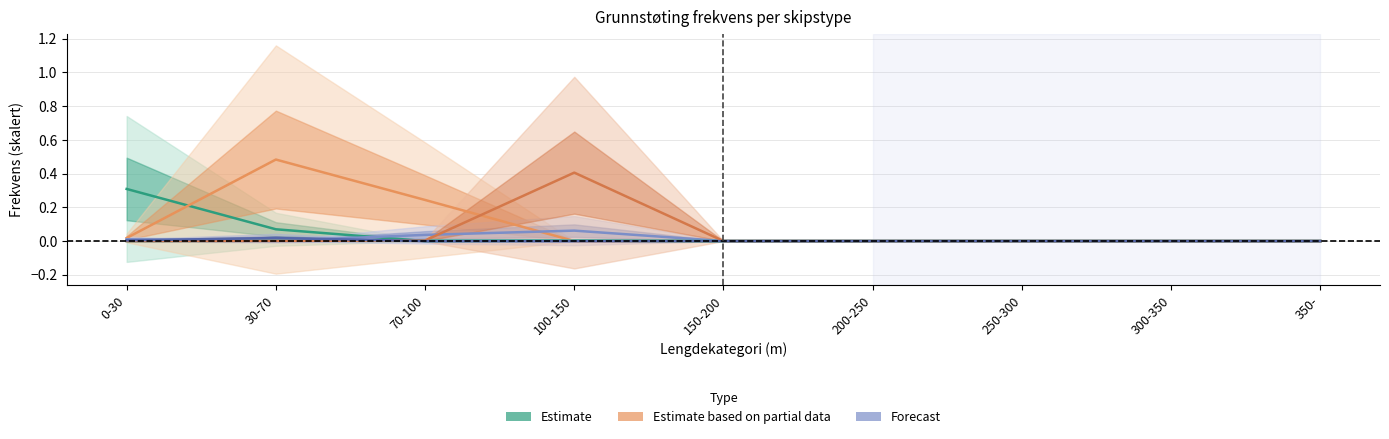

What is the label of the 8th point from the left?

300-350